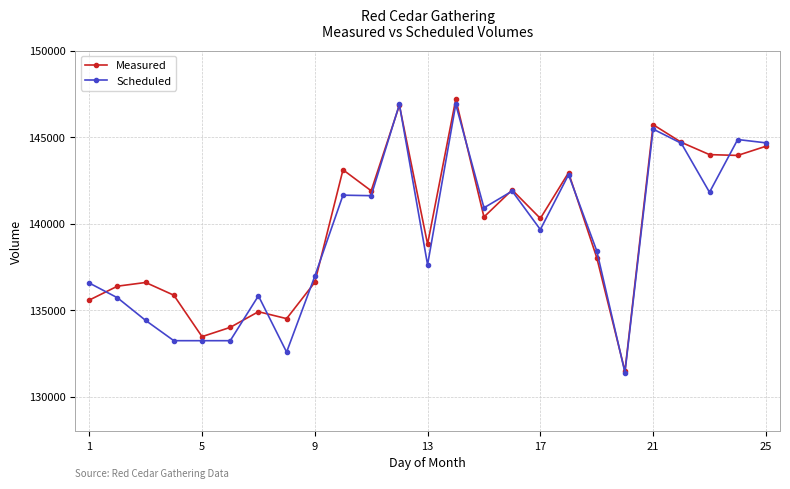

What is the maximum value shown in the chart?

147189